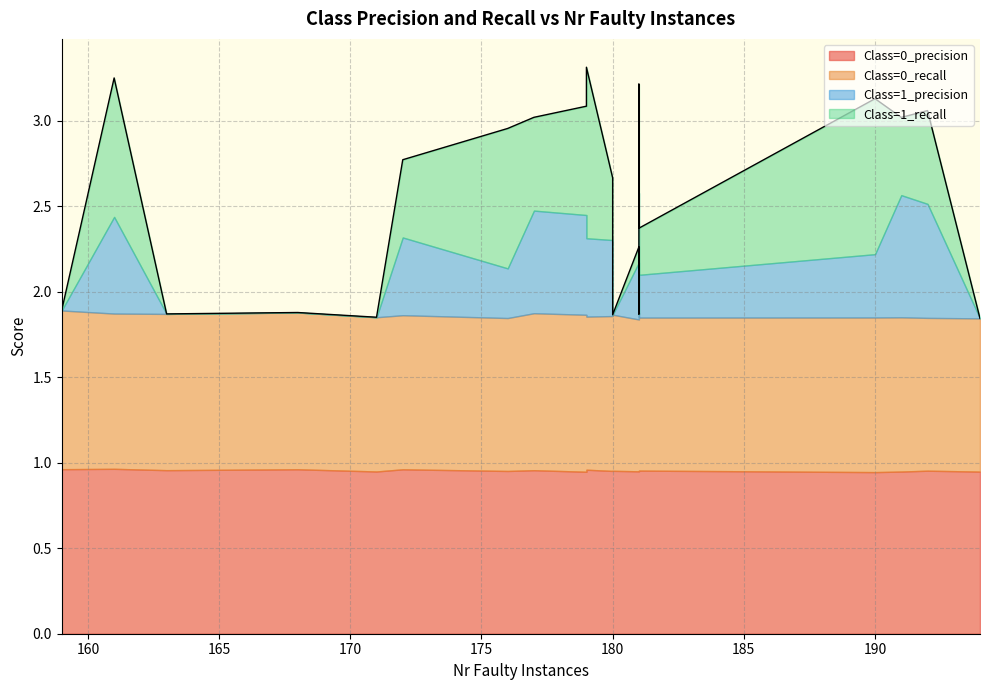

What is the value of the Class=0_recall point at the 17th from the left?

0.9